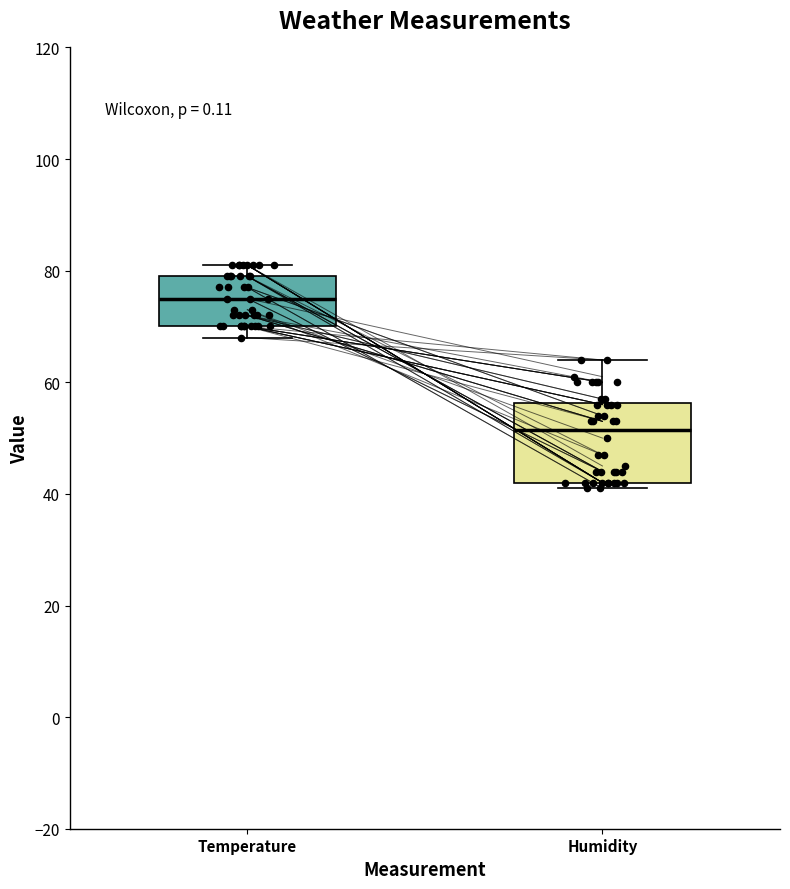

Which box's median line is the highest?

Temperature